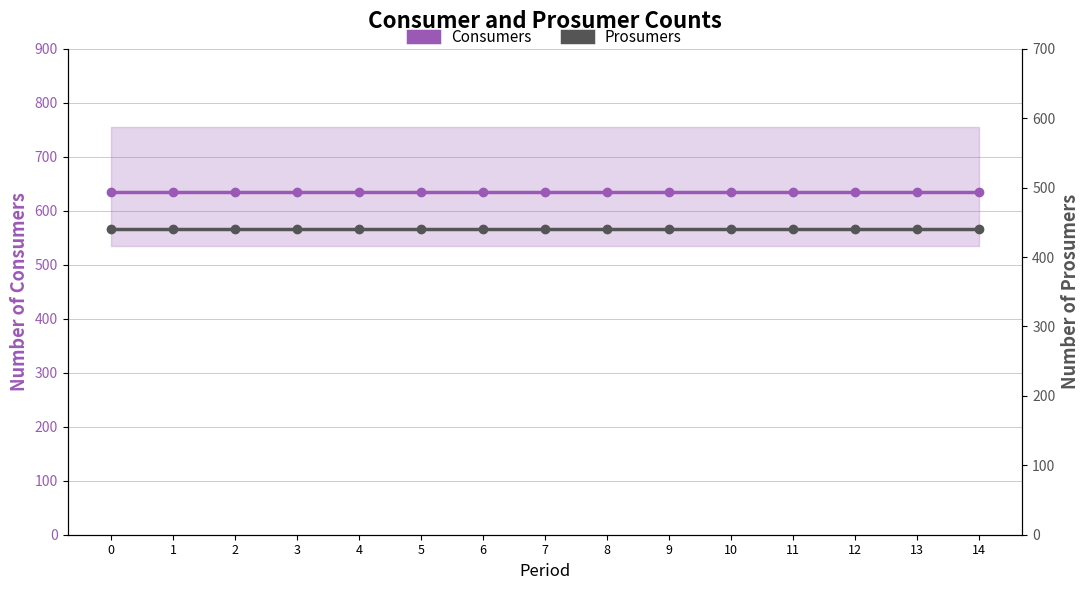

What are all the series names shown in the legend?

Consumers, Prosumers